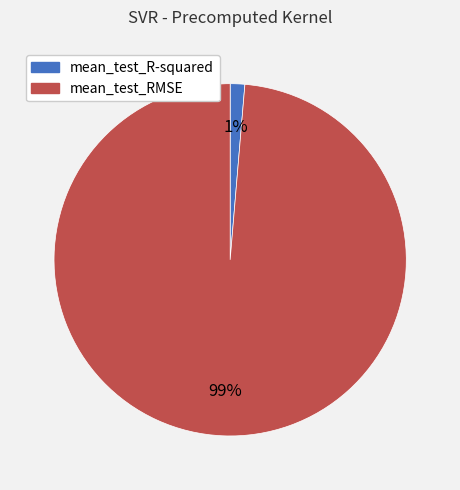

To the nearest percent, what portion does mean_test_RMSE represent?

99%